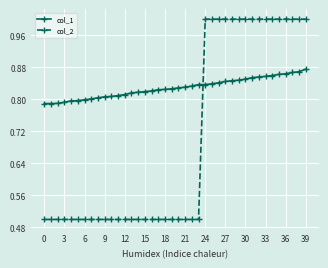

What is the difference between the second highest and minimum values in the col_2 series?

0.5